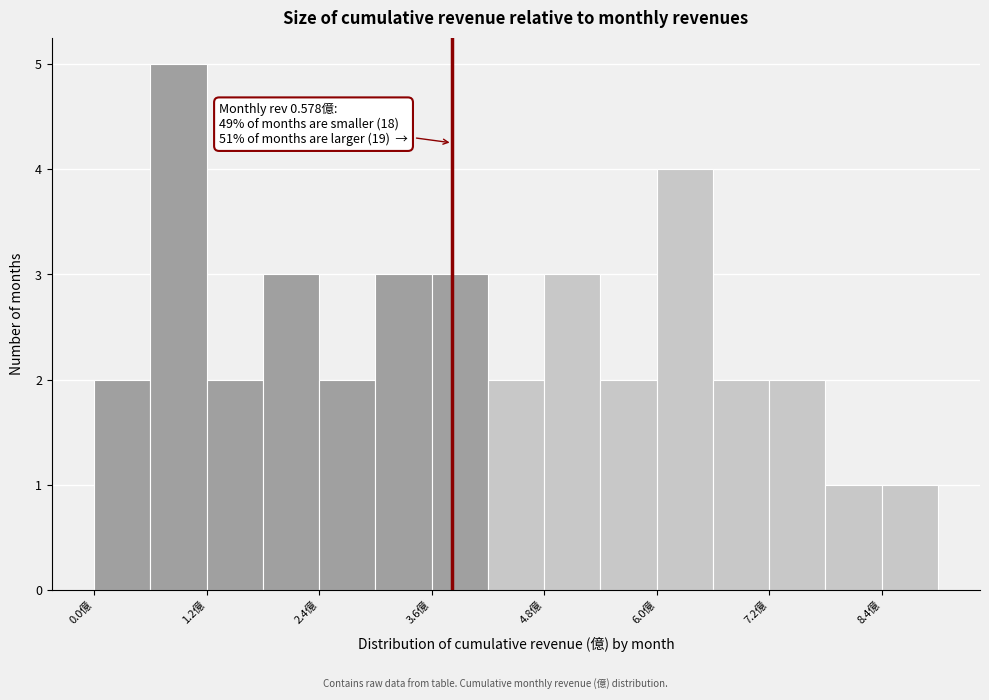

Read against the x-axis, roughly where is the centre of the tallest bar?

1.0